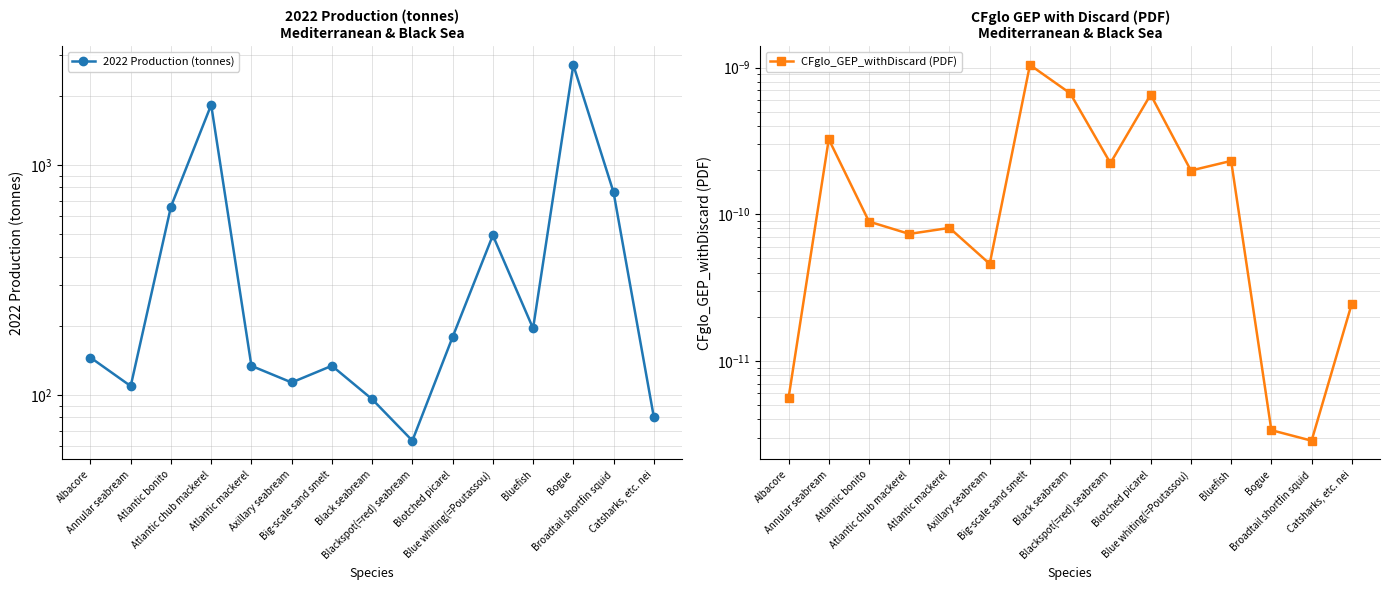

Is the value of CFglo_GEP_withDiscard (PDF) at Atlantic bonito greater than the value of 2022 Production (tonnes) at Bluefish?

No